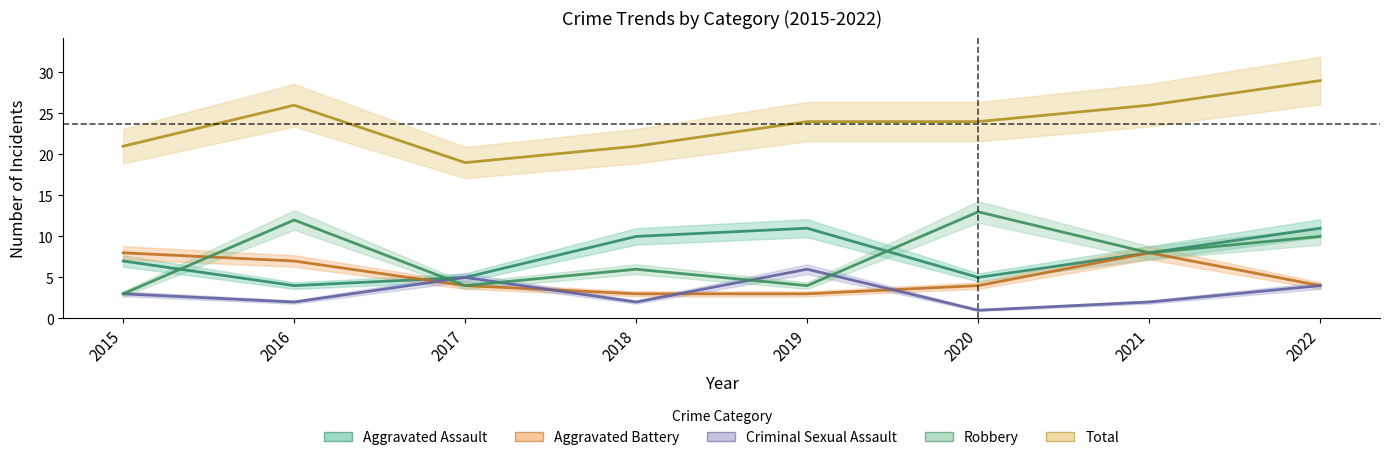

True or false: Criminal Sexual Assault and Aggravated Assault intersect in this chart.

False